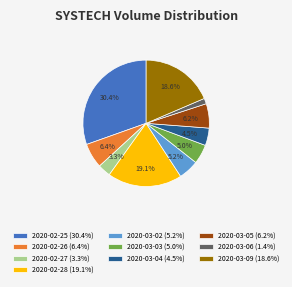

Which category has the smallest portion of the pie?

2020-03-06